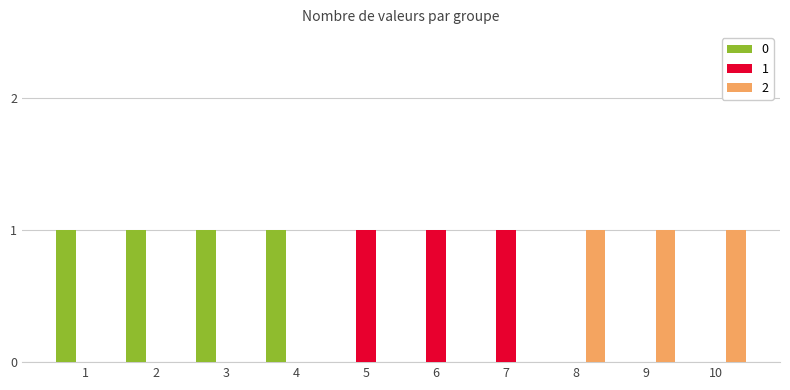

The value of 1 at 3 is 0. True or false?

True